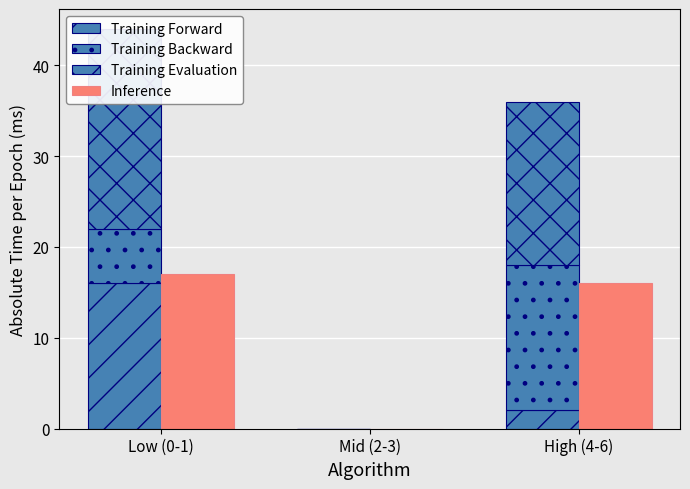

Which series changed the most between Low (0-1) and Mid (2-3)?

Training Evaluation